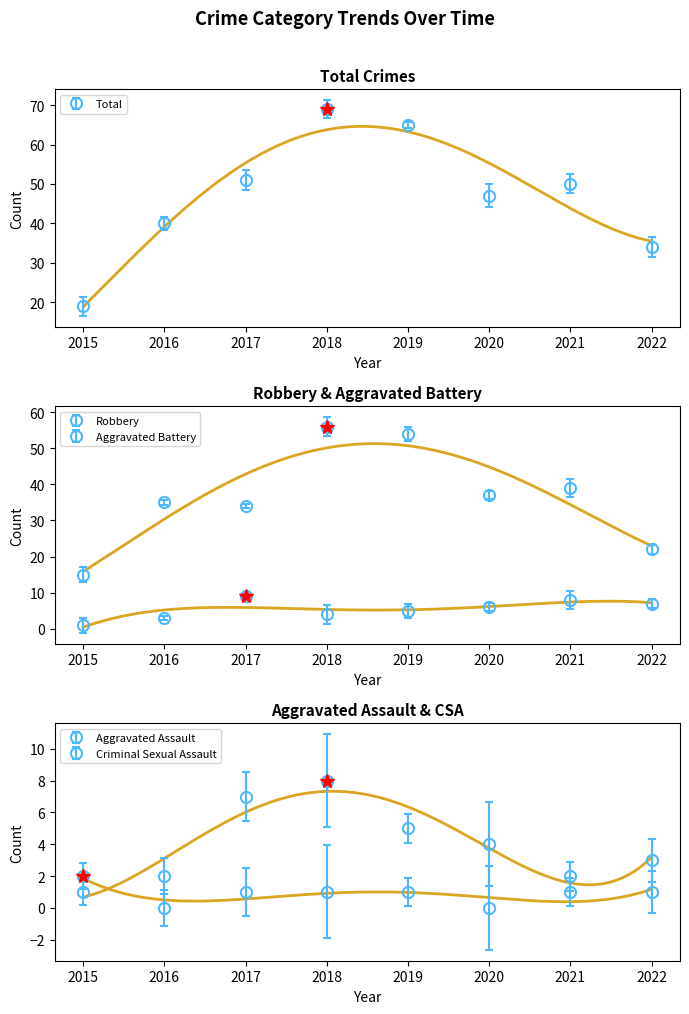

What is the value of the Criminal Sexual Assault point at the 7th from the left?

1